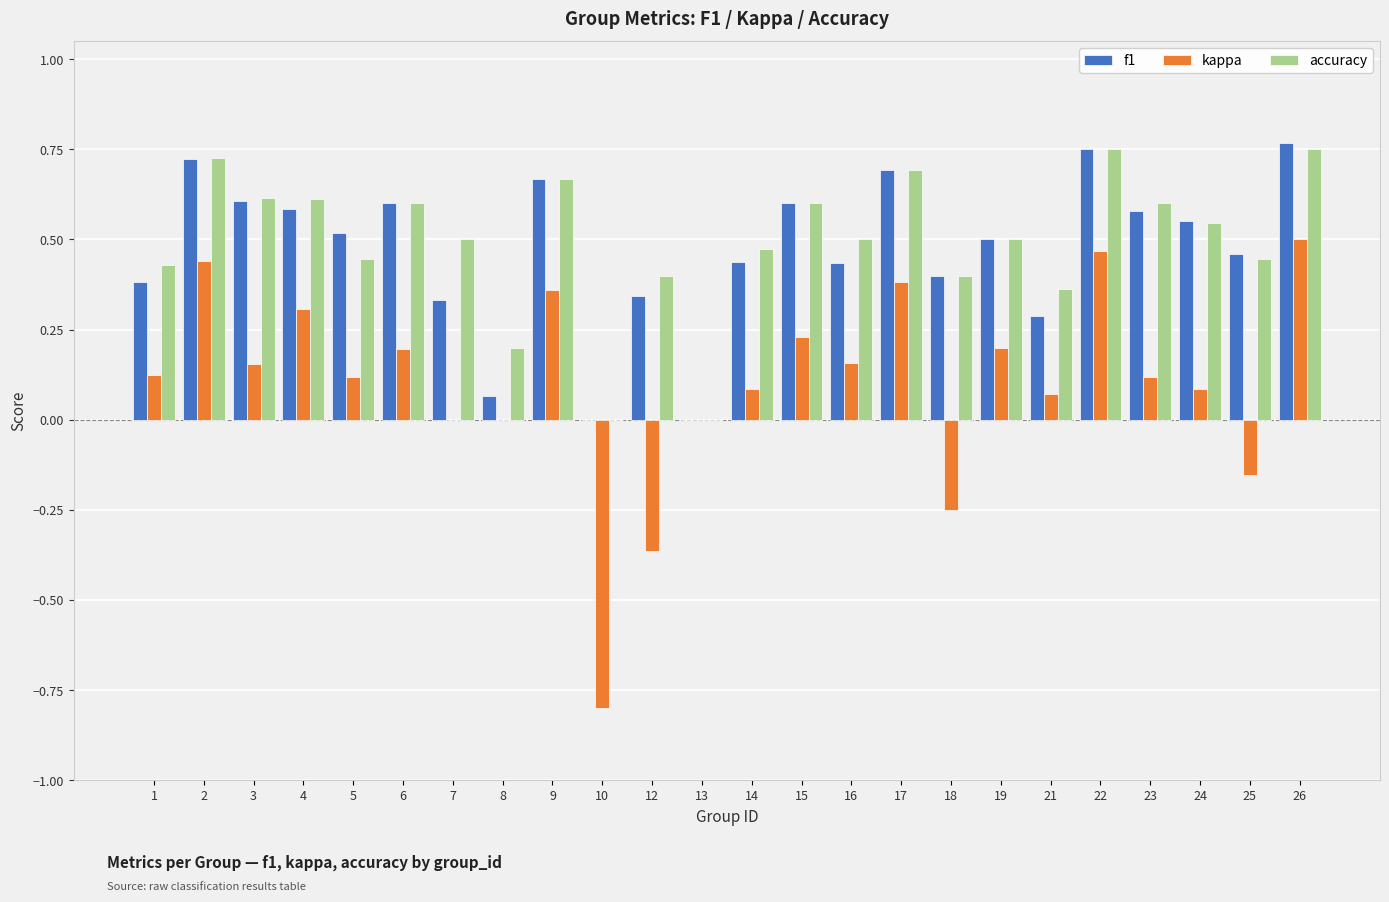

Is it true that accuracy equals 0.5 at 19?

True